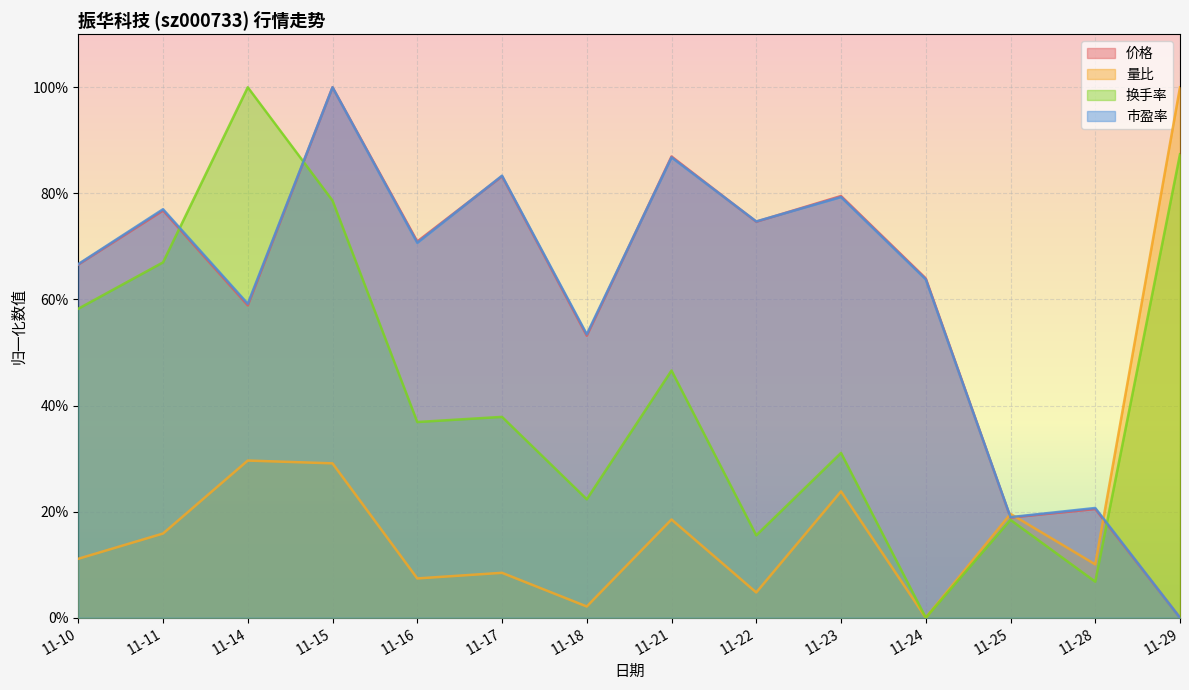

True or false: 价格 has more than 2 points higher than both neighbors.

True